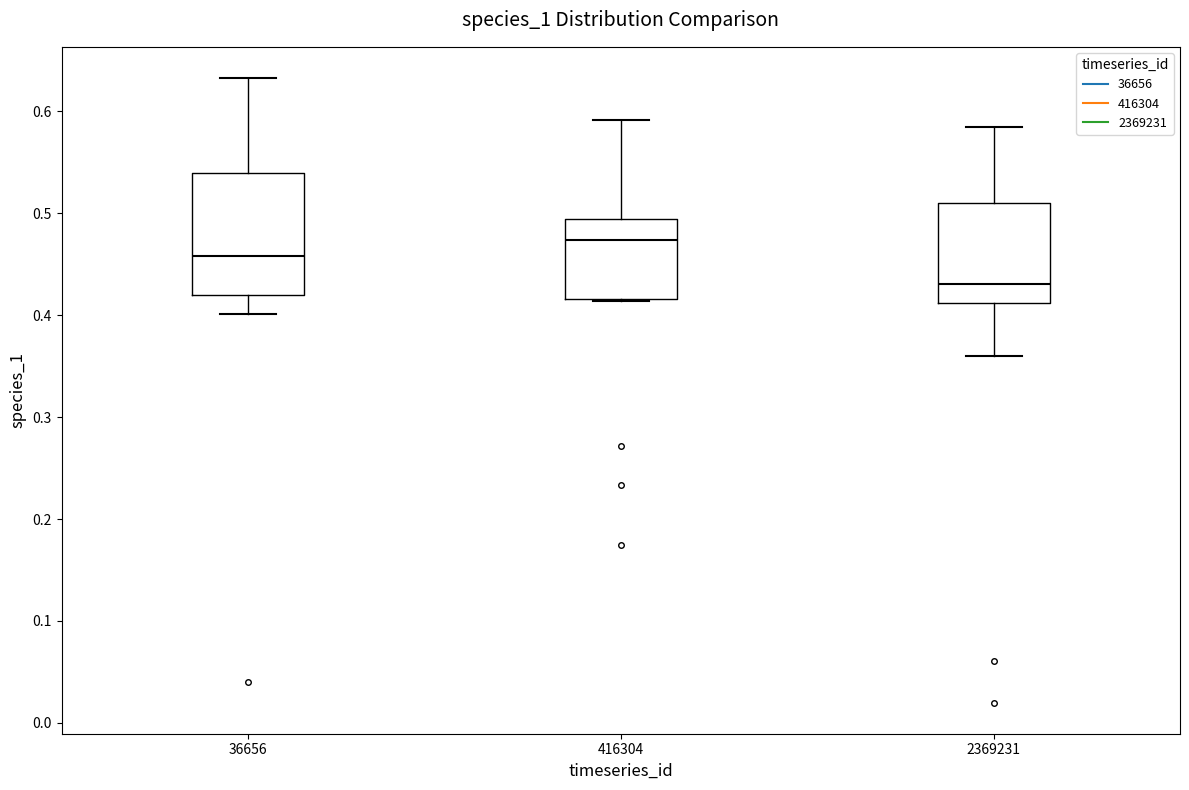

Which box's median line is the lowest?

2369231